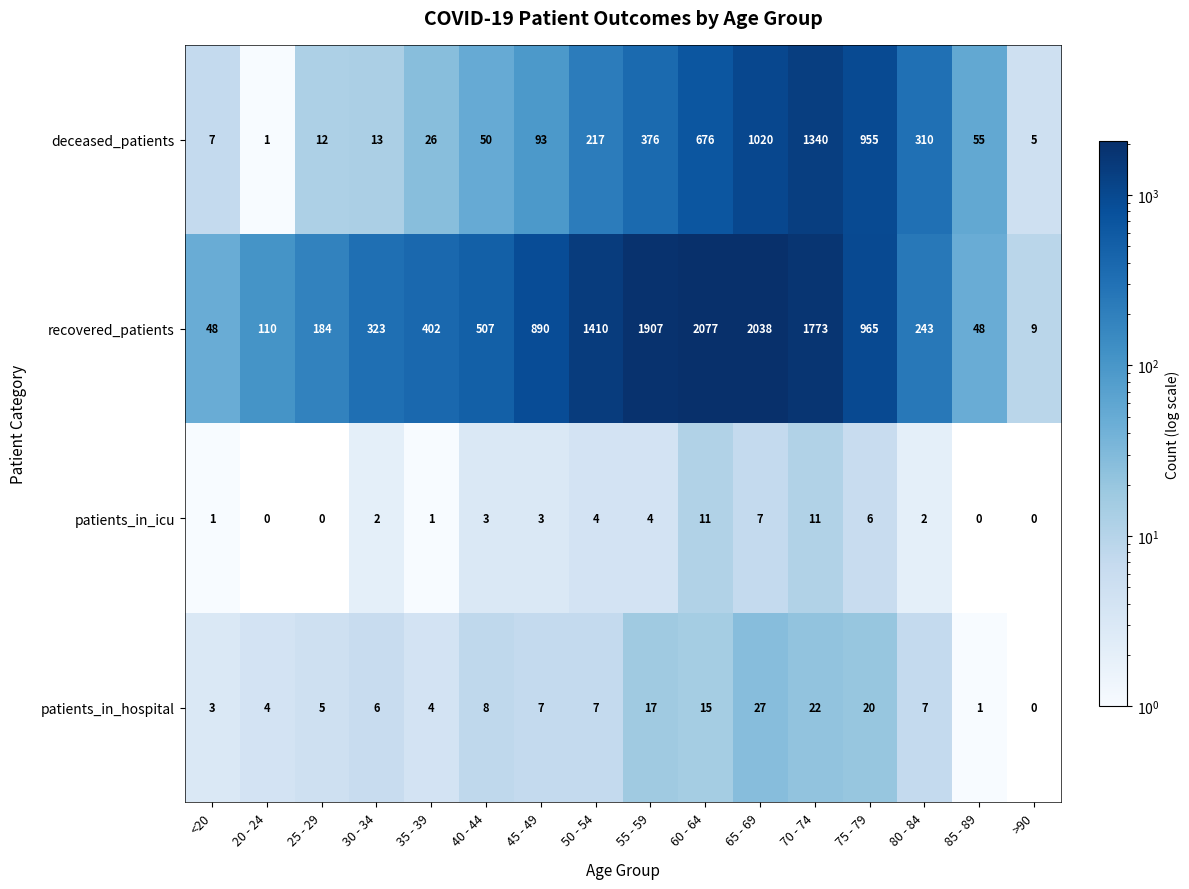

The value of patients_in_icu at 50 - 54 is 4. True or false?

True